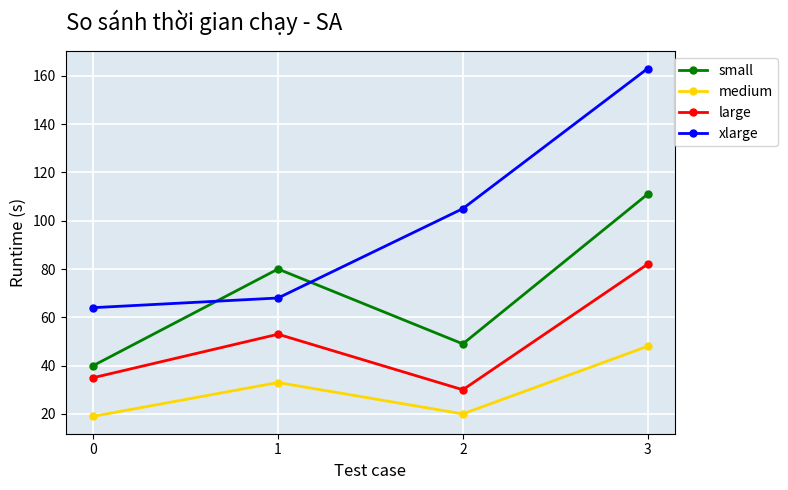

What is the difference between the second highest and minimum values in the medium series?

14